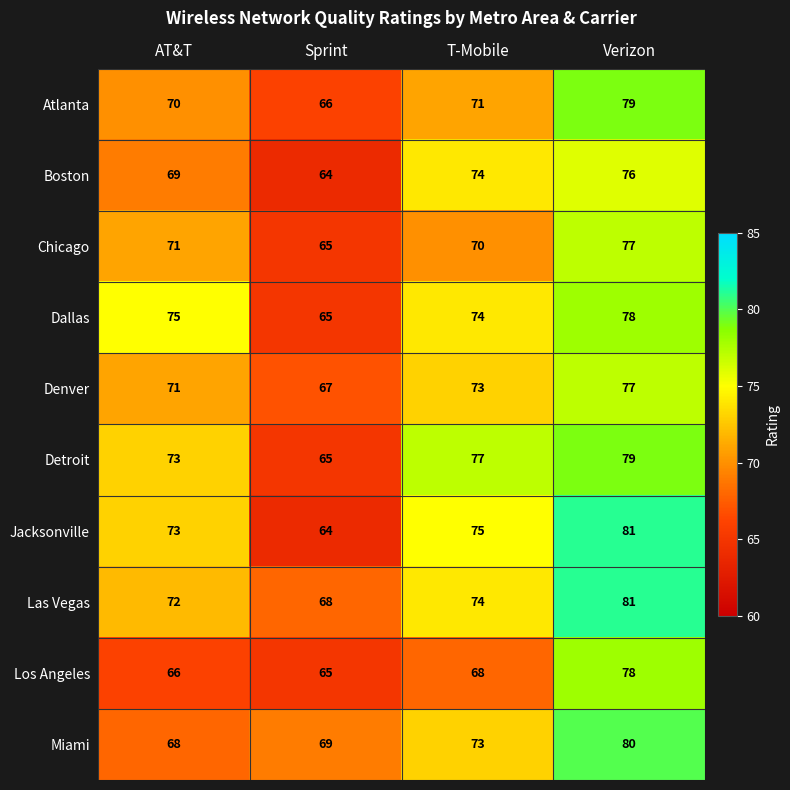

What is the difference between the maximum and minimum values in the Las Vegas series?

13